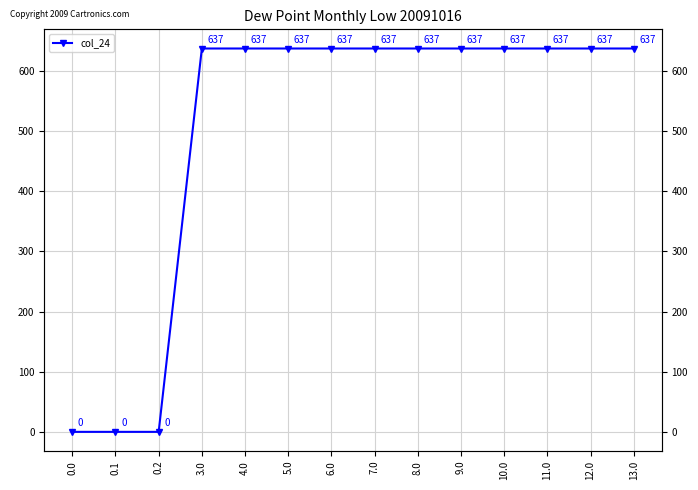

List the labels in order of value, smallest first.

0.0, 0.1, 0.2, 9.0, 8.0, 3.0, 4.0, 5.0, 6.0, 7.0, 10.0, 11.0, 12.0, 13.0